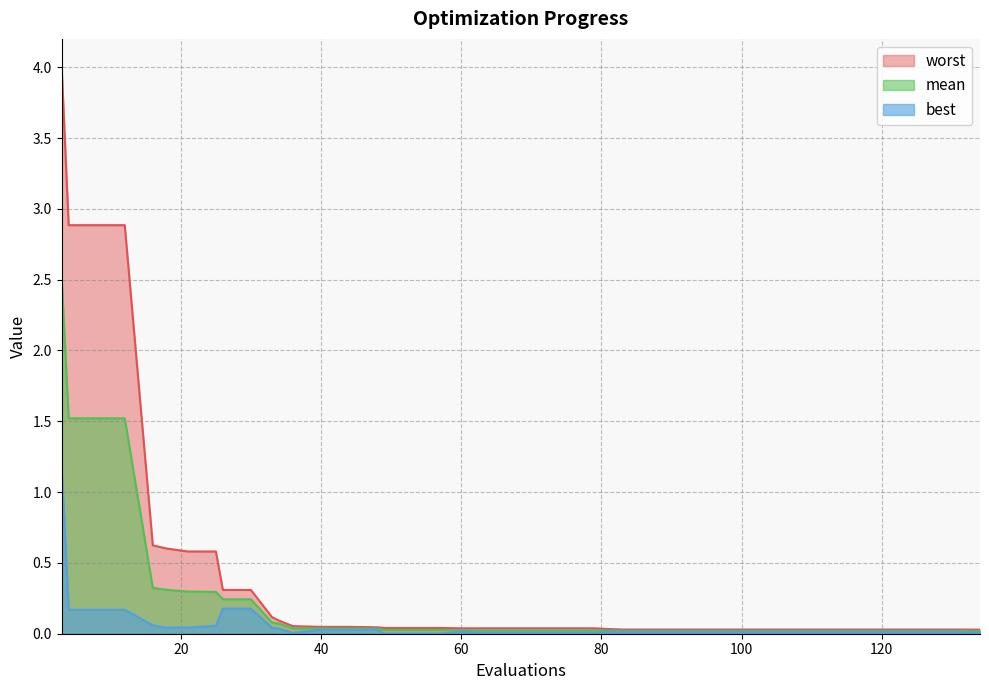

What are all the series names shown in the legend?

worst, mean, best